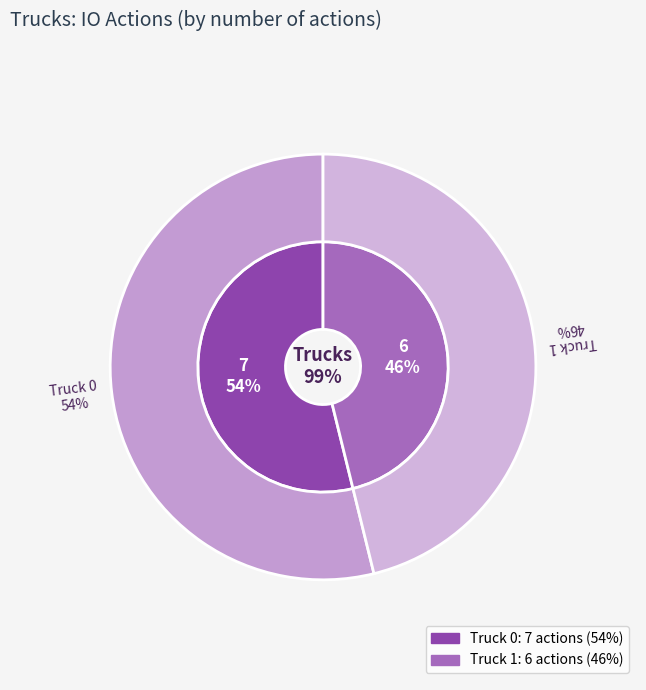

Approximately how many times larger is the value at Truck 1 compared to Truck 0?

0.9